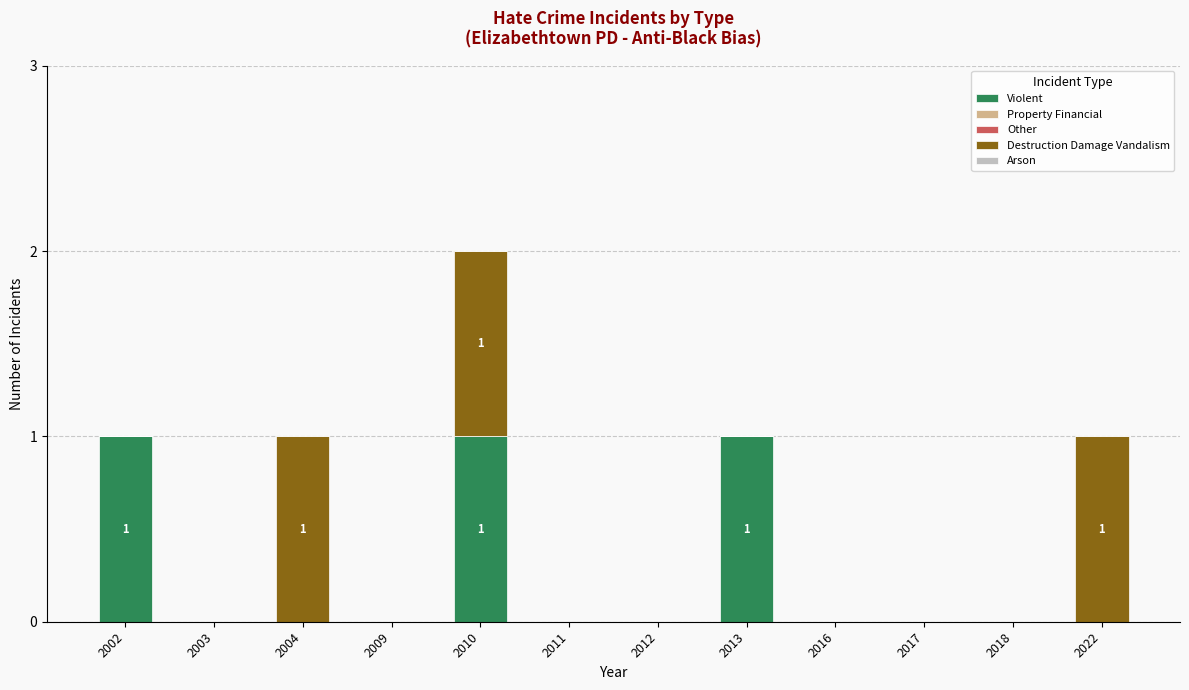

Is it true that Violent equals 0 at 2022?

True